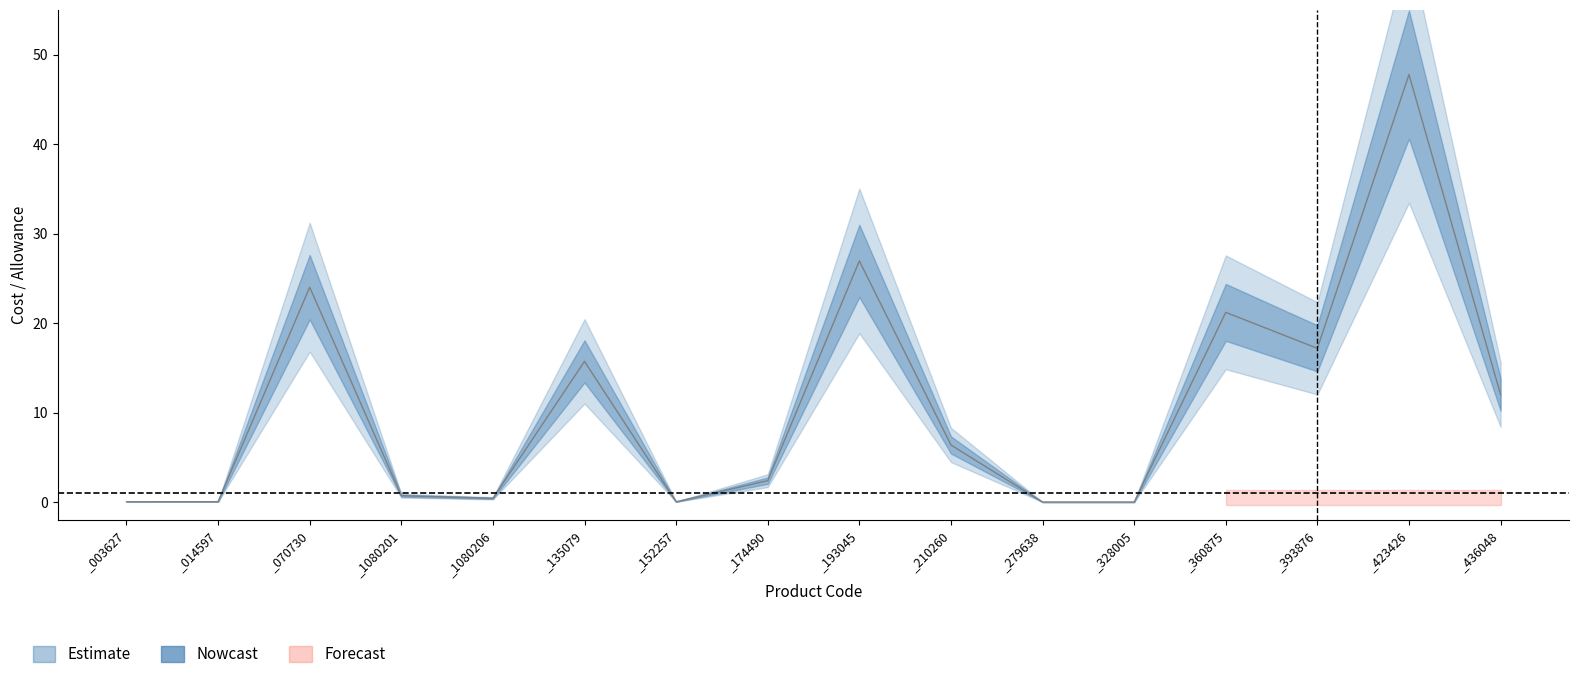

Which has a higher value, _014597 or _174490?

_174490